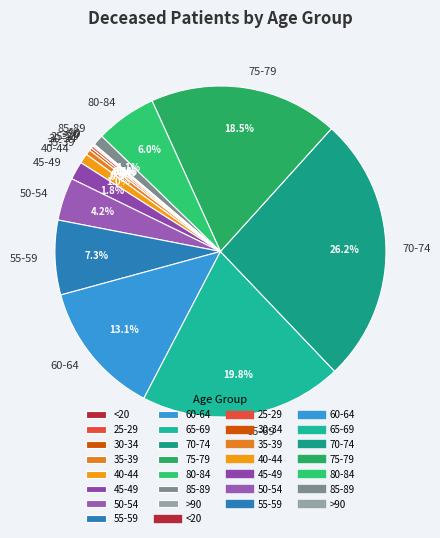

Combined, do 40-44 and 75-79 account for over 50%?

No